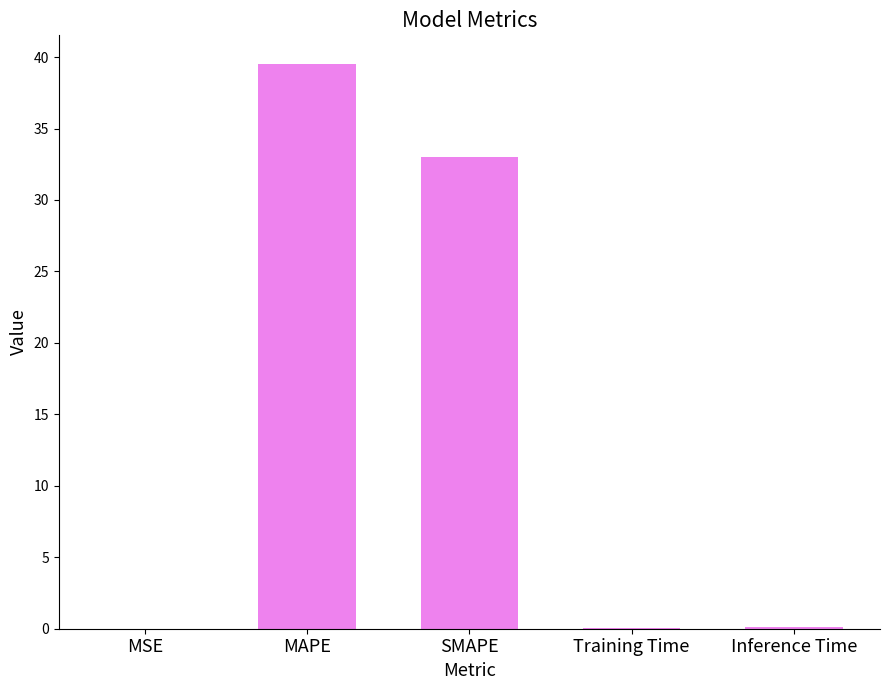

Where is the data nearest to the value 19?

SMAPE